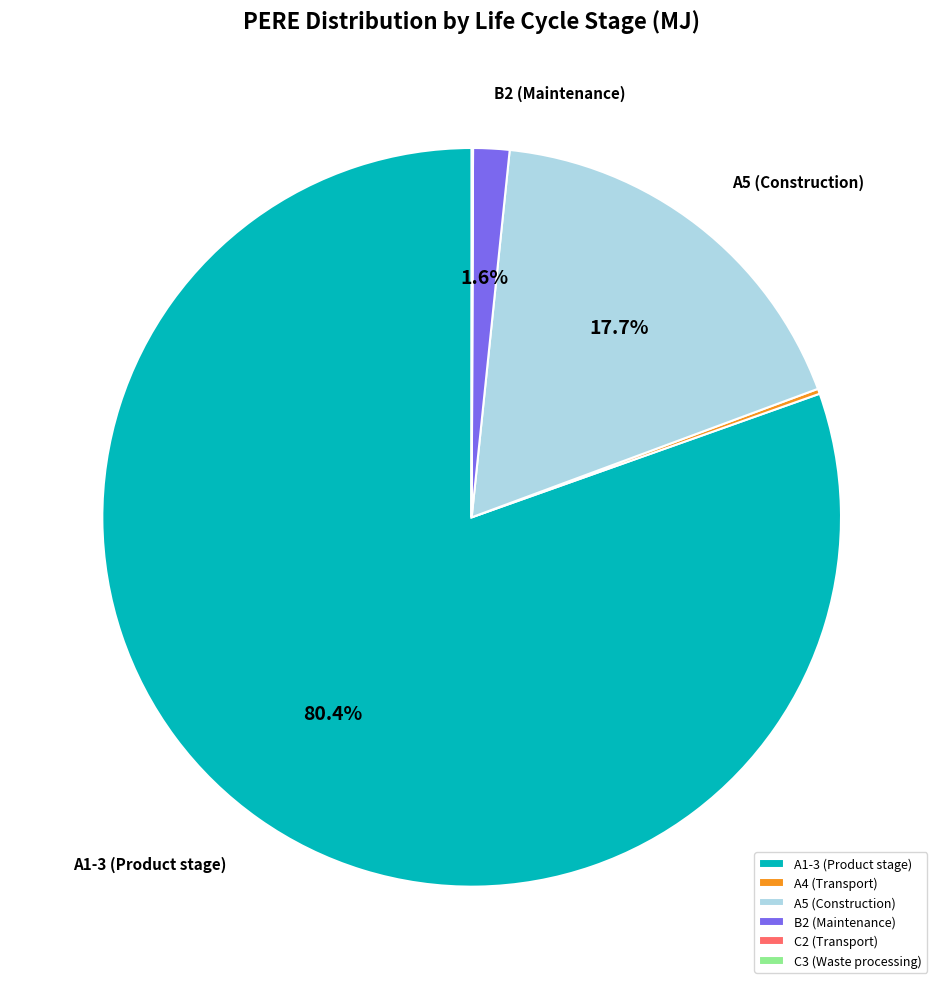

What is the largest slice in the pie chart?

A1-3 (Product stage)